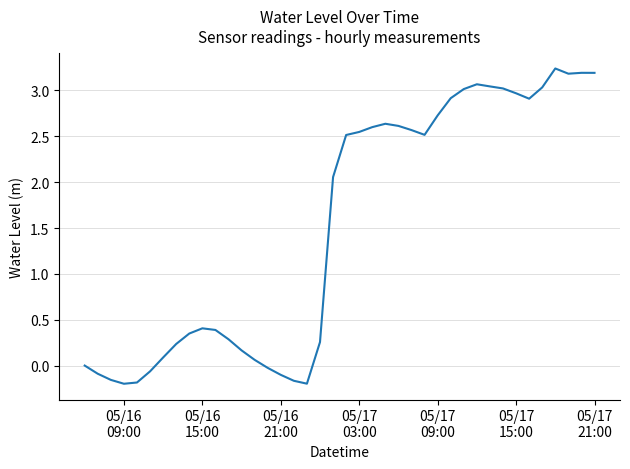

What is the greatest value displayed?

3.2